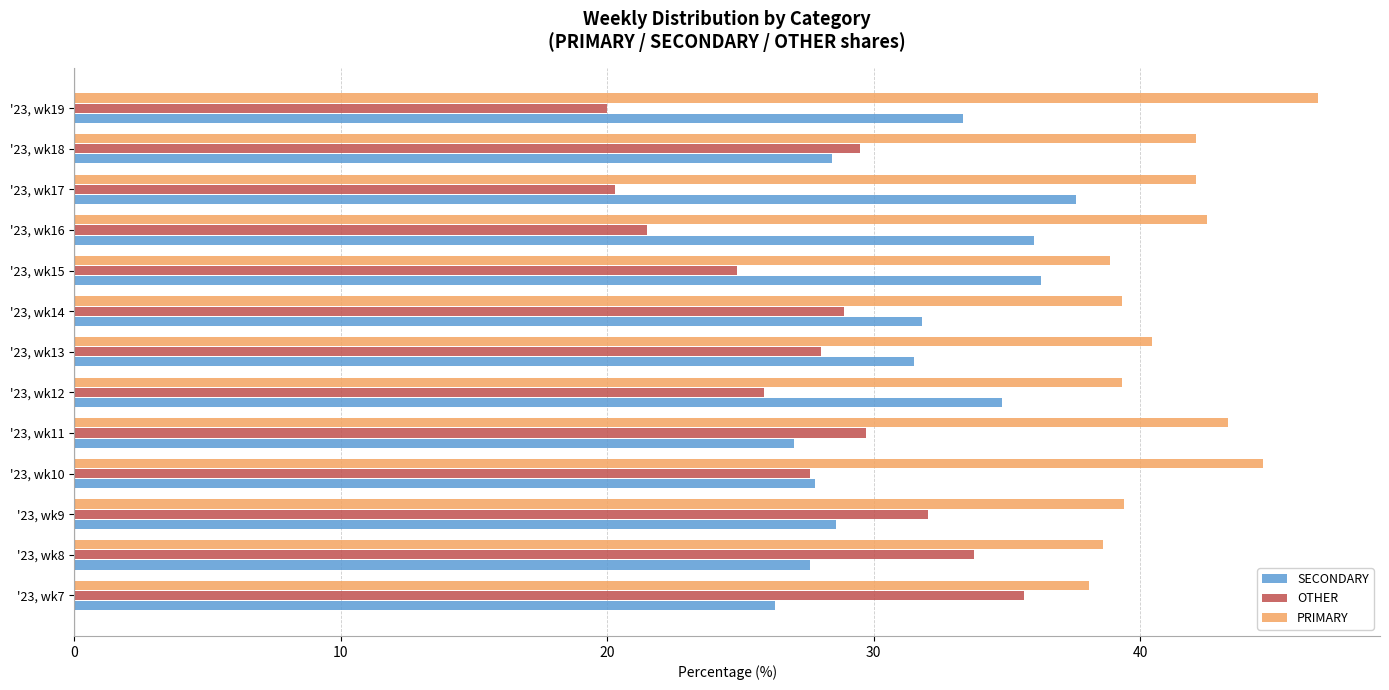

What is the difference between the second highest and minimum values in the PRIMARY series?

6.6